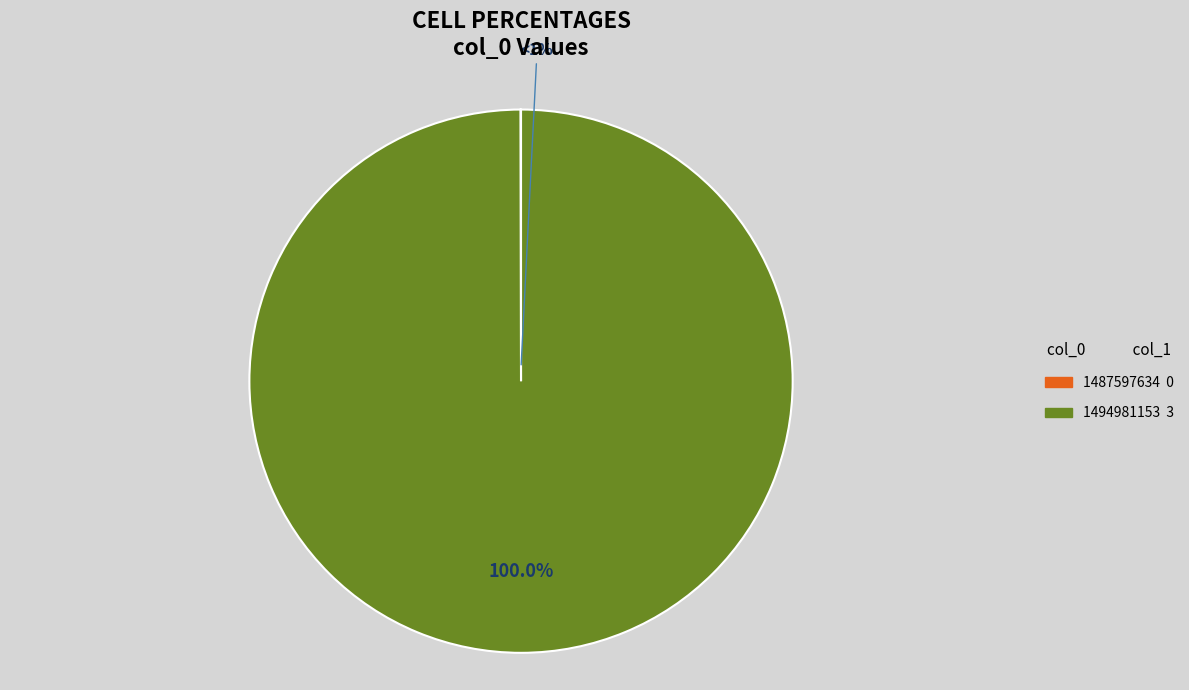

What percentage do 1494981153 and 1487597634 together represent?

100.0%